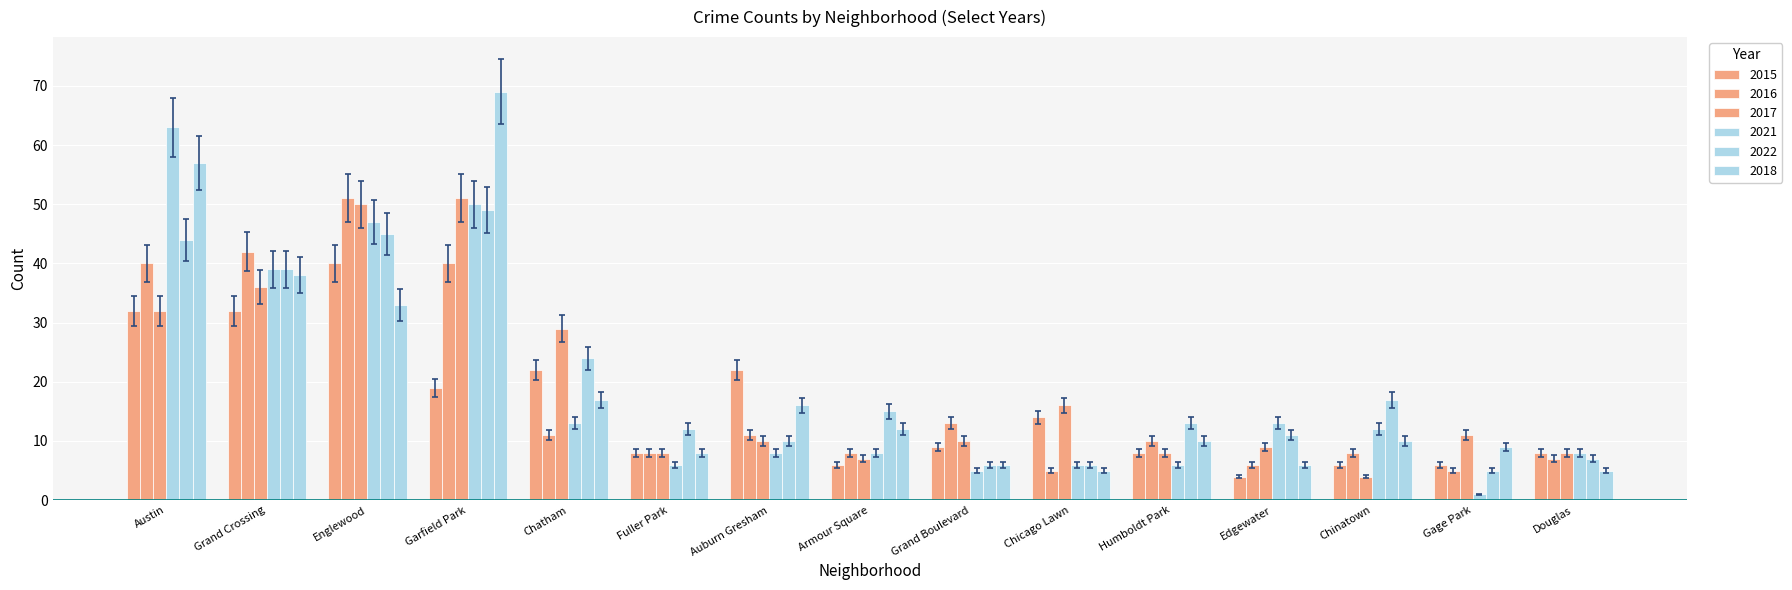

How many bars are there in each group?

6